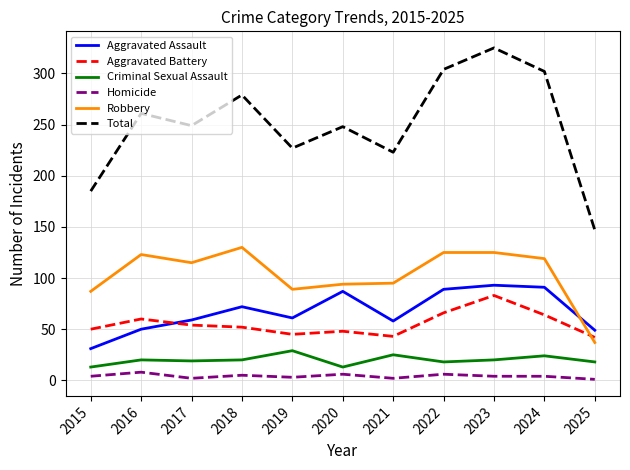

Is the value of Homicide at 2023 greater than the value of Criminal Sexual Assault at 2020?

No